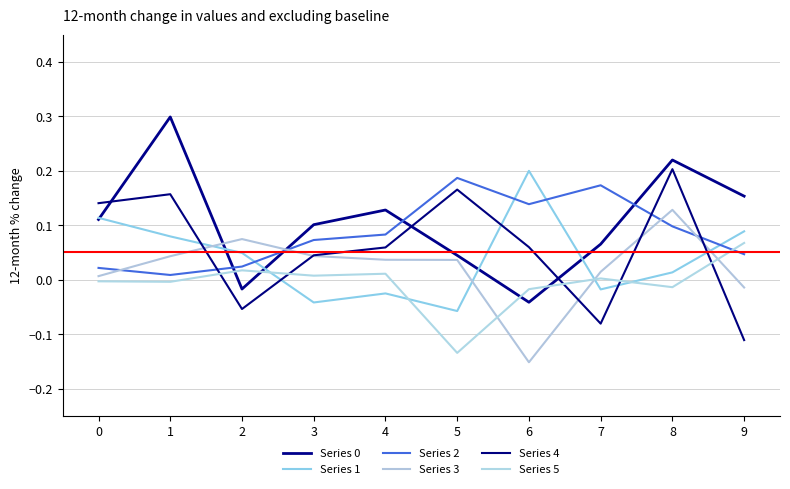

What is the sum of all Series 5 values?

-0.1